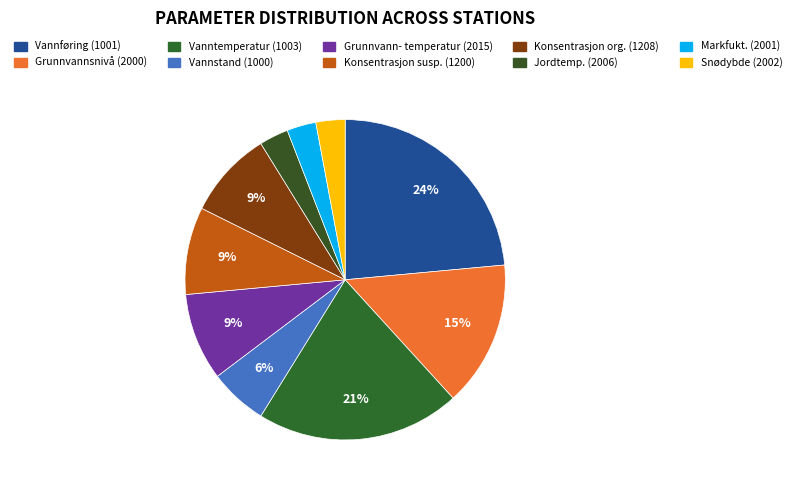

How many segments does this pie chart have?

10